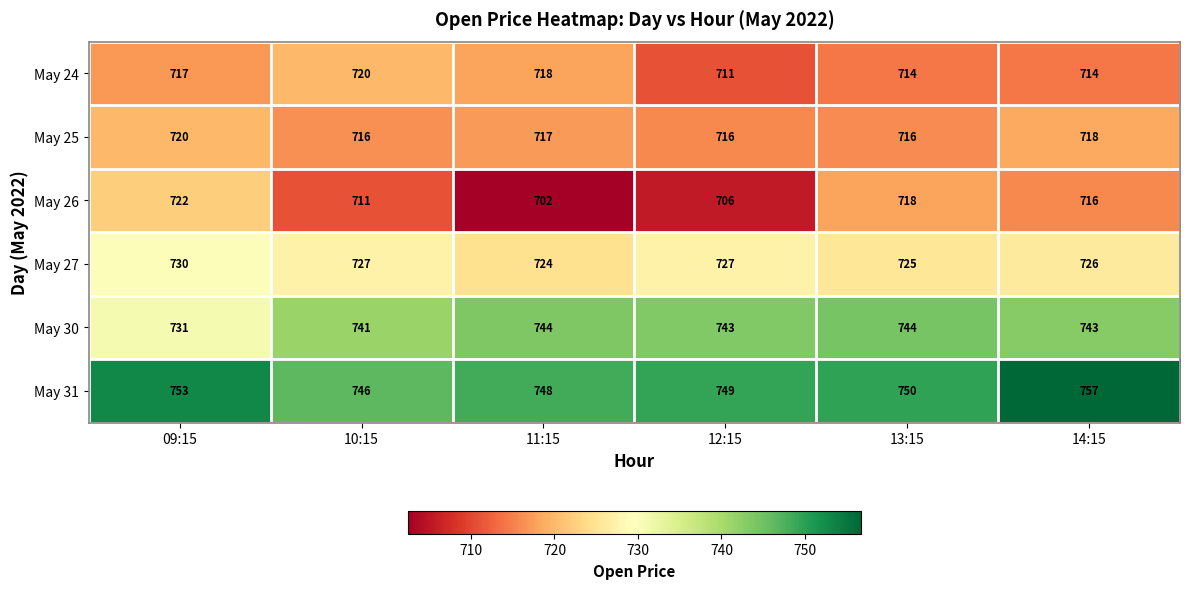

At which label does May 26 first exceed 716?

09:15